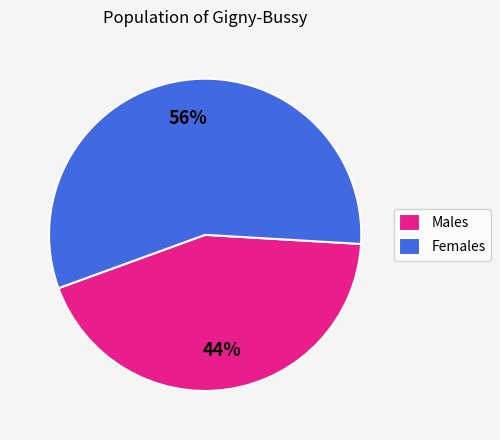

To the nearest percent, what percentage of the pie is Females?

56%